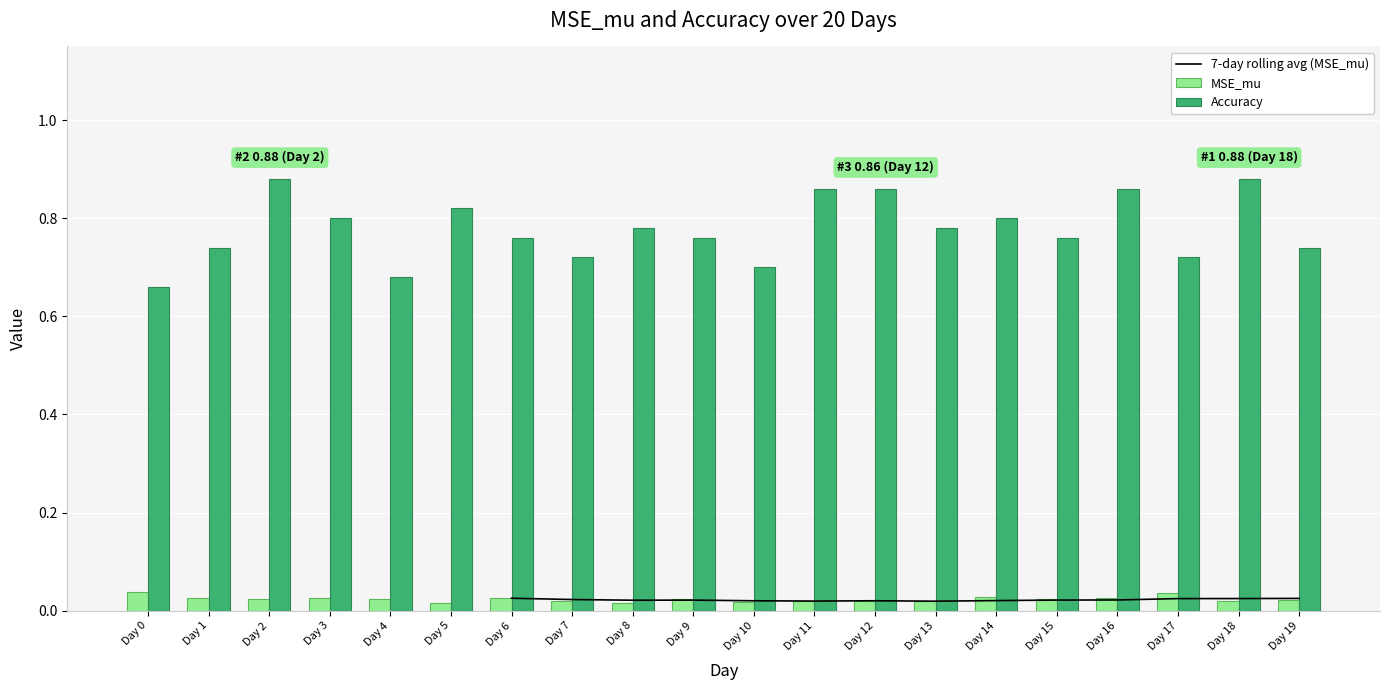

How many distinct data groups are displayed?

2